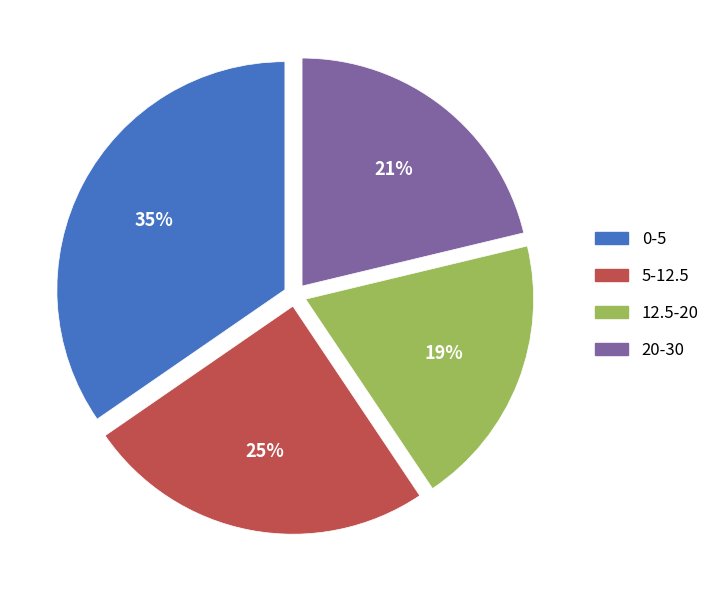

Does 0-5 represent more than half of the total?

No